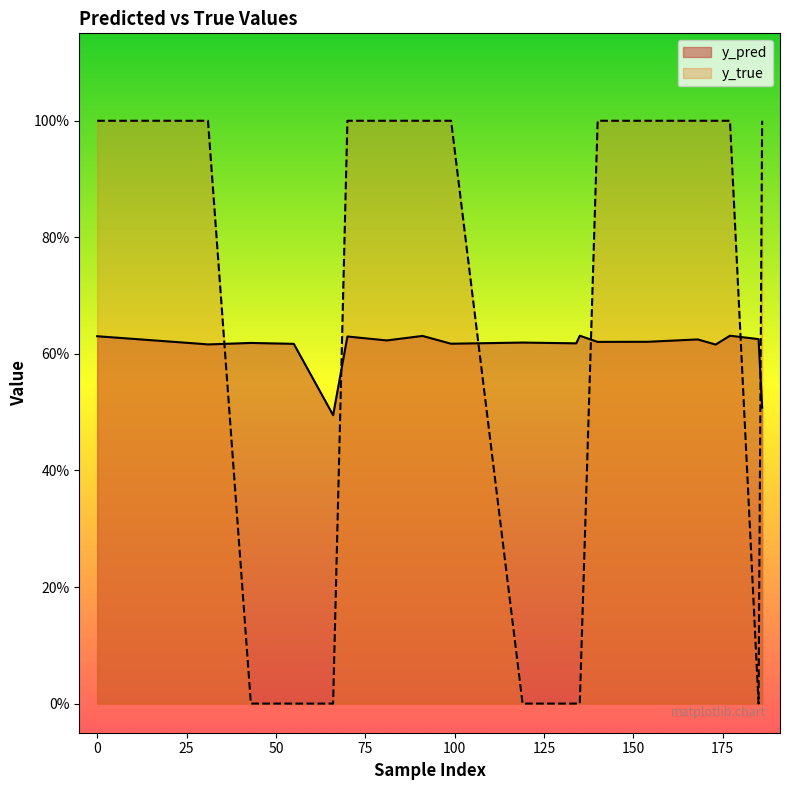

Where do y_pred and y_true first cross each other?

31 and 43